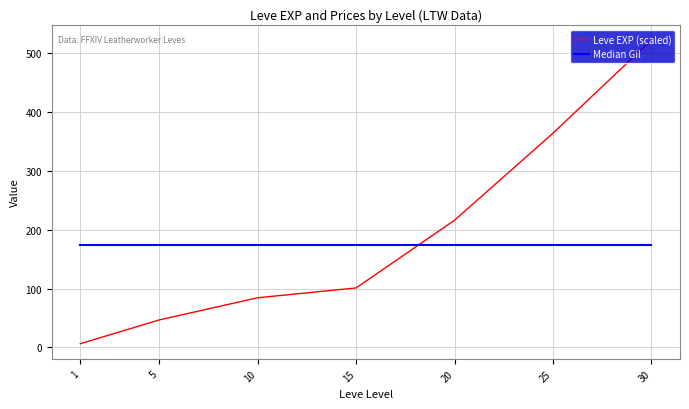

List the series in order of their overall mean, lowest first.

Median Gil, Leve EXP (scaled)